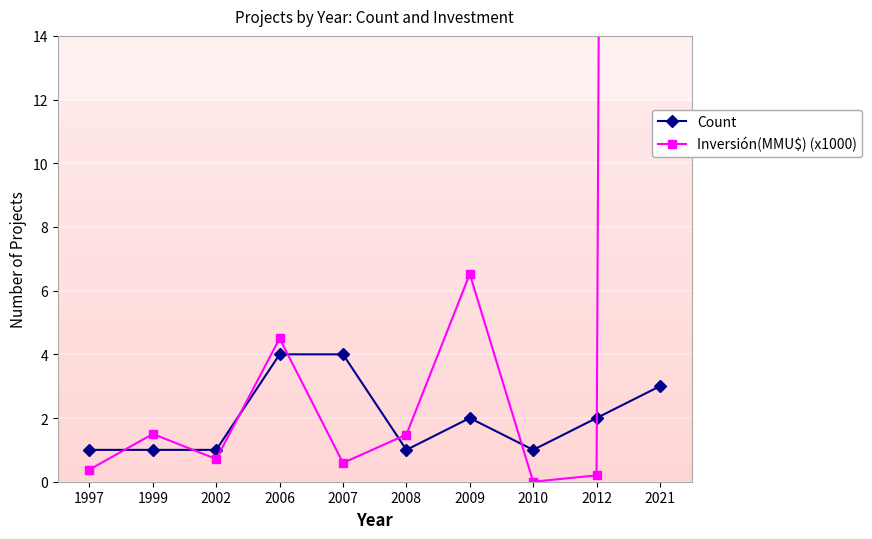

Reading right to left, extract all data points from this chart.

Count: 2021=3.0	2012=2.0	2010=1.0	2009=2.0	2008=1.0	2007=4.0	2006=4.0	2002=1.0	1999=1.0	1997=1.0
Inversión(MMU$) (x1000): 2021=410.3	2012=0.2	2010=0.0	2009=6.5	2008=1.5	2007=0.6	2006=4.5	2002=0.7	1999=1.5	1997=0.4